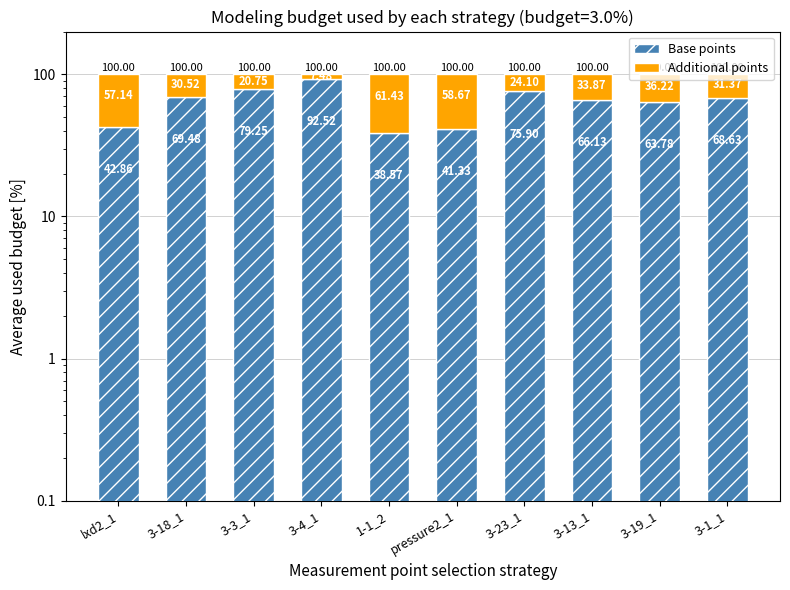

Reading left to right, what are all the values shown in this chart?

Base points: 42.9	69.5	79.2	92.5	38.6	41.3	75.9	66.1	63.8	68.6
Additional points: 57.1	30.5	20.8	7.5	61.4	58.7	24.1	33.9	36.2	31.4